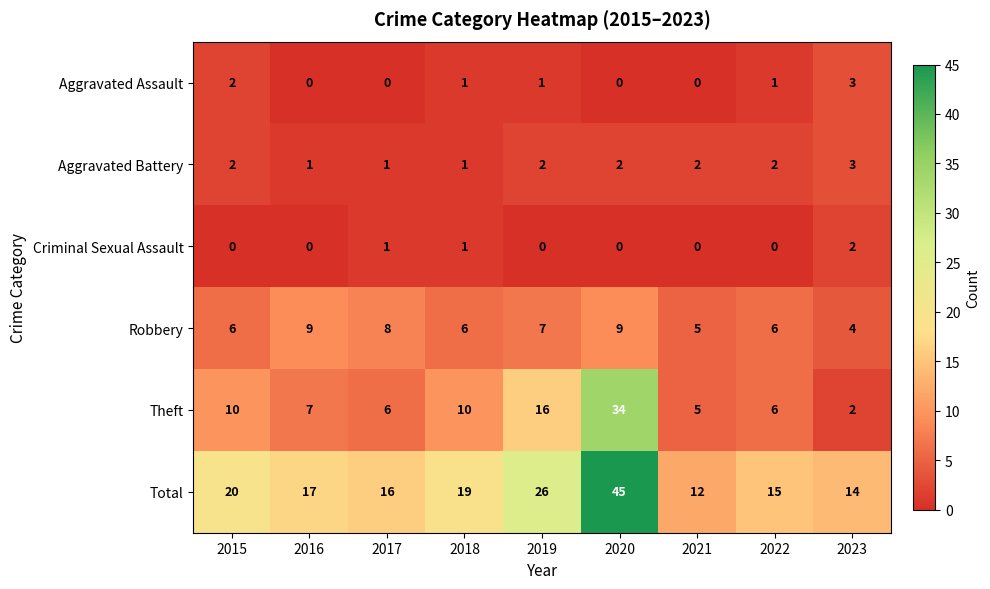

The Criminal Sexual Assault series shows -1 at 2019. True or false?

False